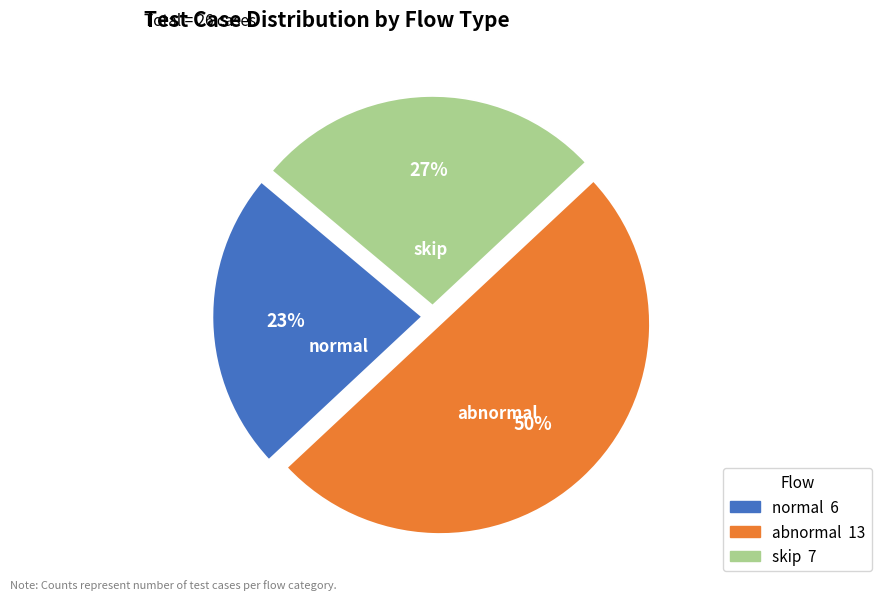

What is the smallest slice in the pie chart?

normal